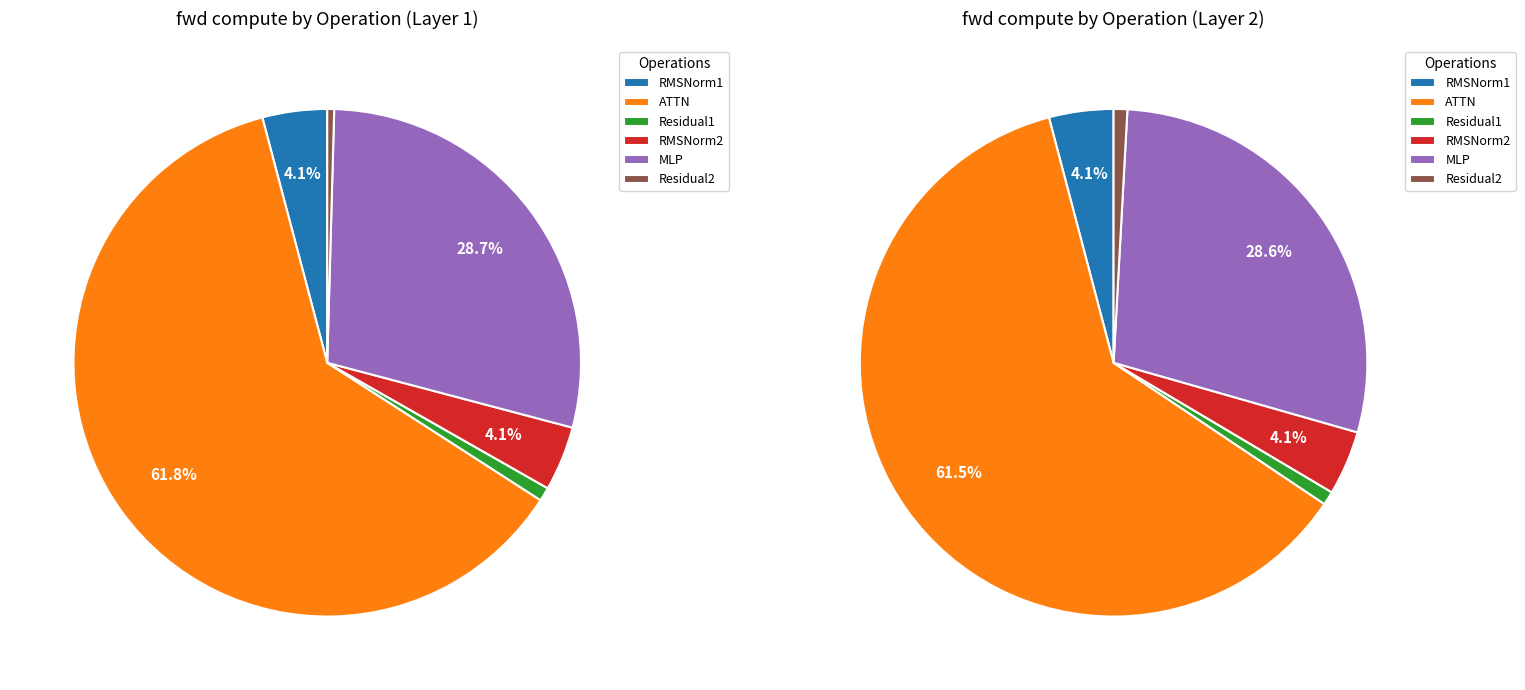

Is it true that MLP is 29% of the pie?

True